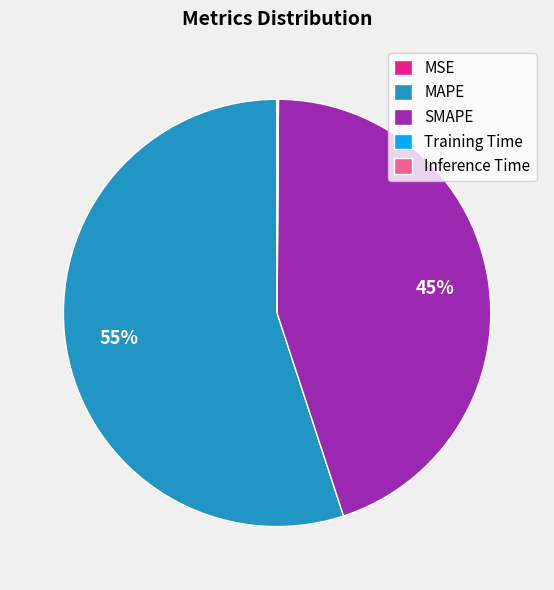

The SMAPE slice represents 38% of the pie. True or false?

False